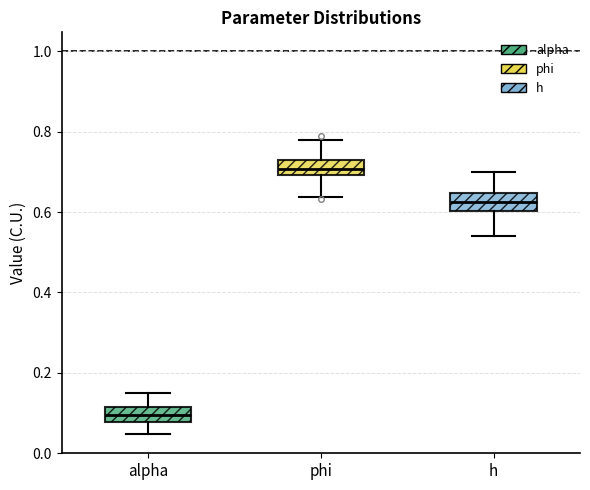

Reading left to right, read every box against the y-axis: the position of its median line, the range the box covers, and the ends of its whiskers. The values are not printed on the chart, so give them approximately, as read against the axis.

alpha: median 0.10, box 0.08 to 0.12, whiskers 0.04 to 0.14
phi: median 0.70 (inside the box), box 0.70 to 0.72, whiskers 0.64 to 0.78
h: median 0.62, box 0.60 to 0.64, whiskers 0.54 to 0.70